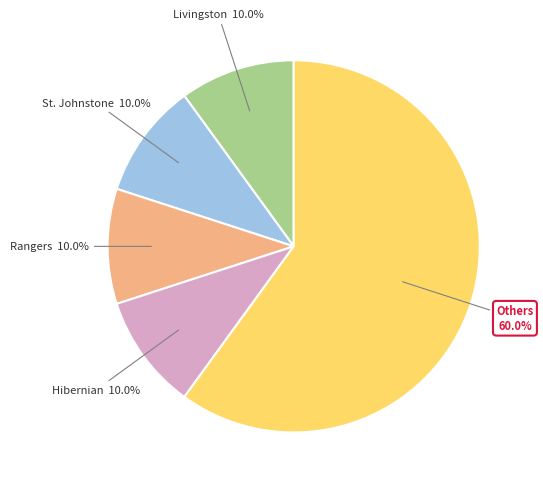

To the nearest percent, what is the average slice percentage?

20%